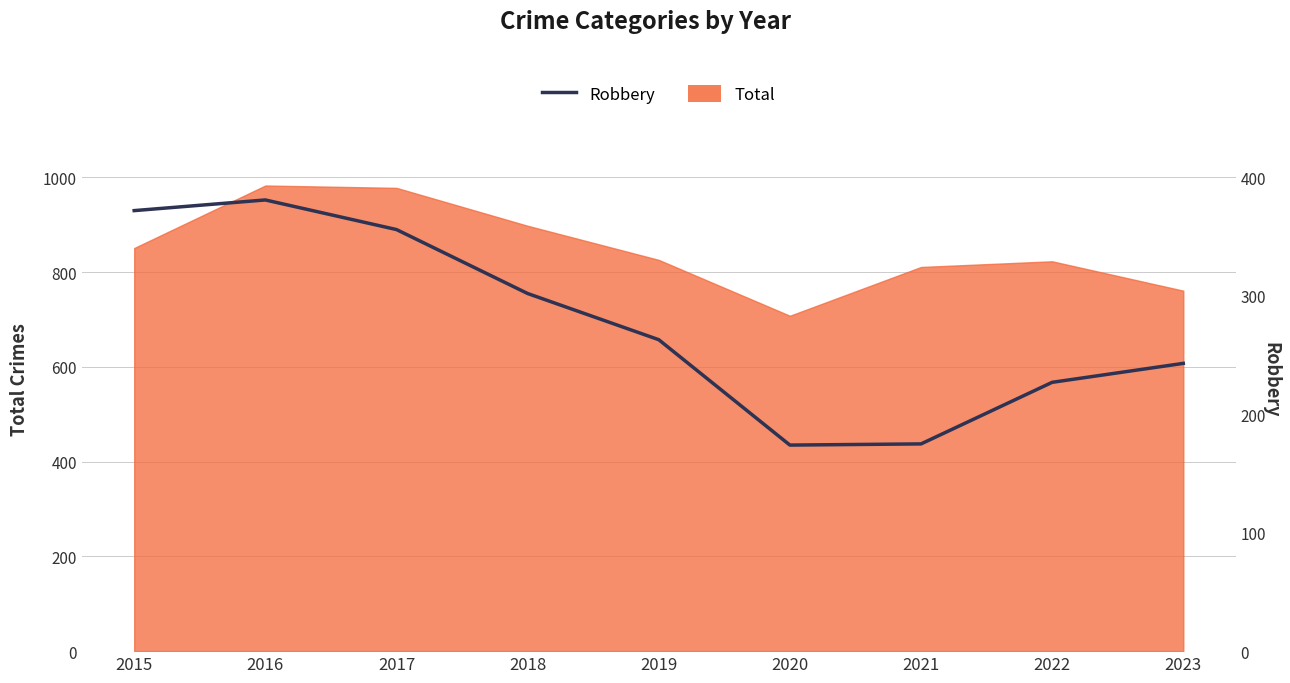

What is the change in value from 2017 to 2023?

-113